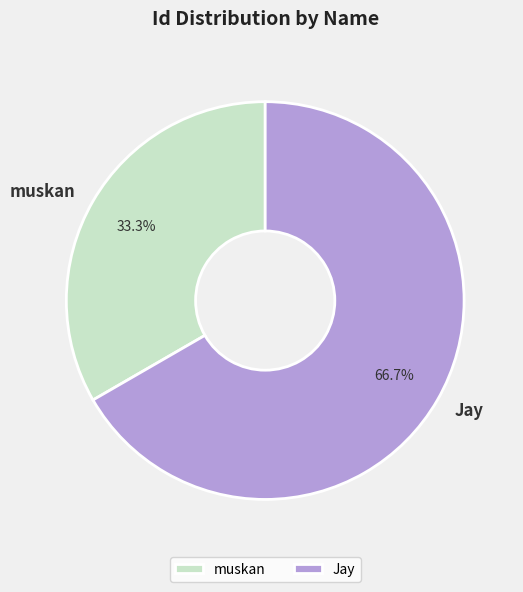

To the nearest percent, what portion does muskan represent?

33%